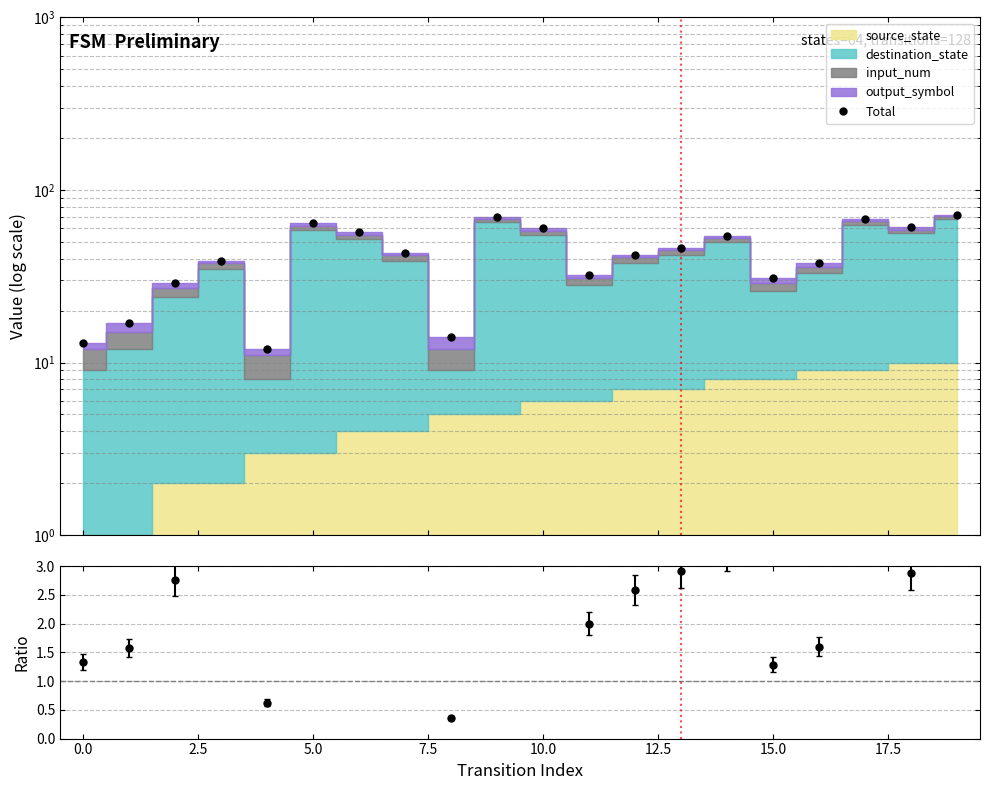

How many lines are shown in the chart?

1